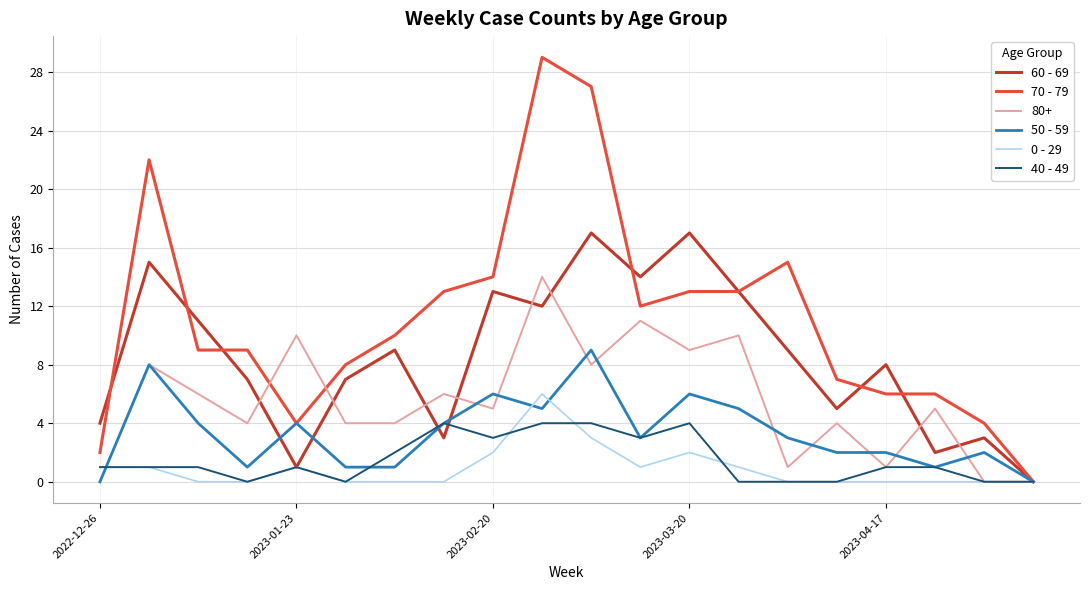

Which series has the widest spread of values?

70 - 79